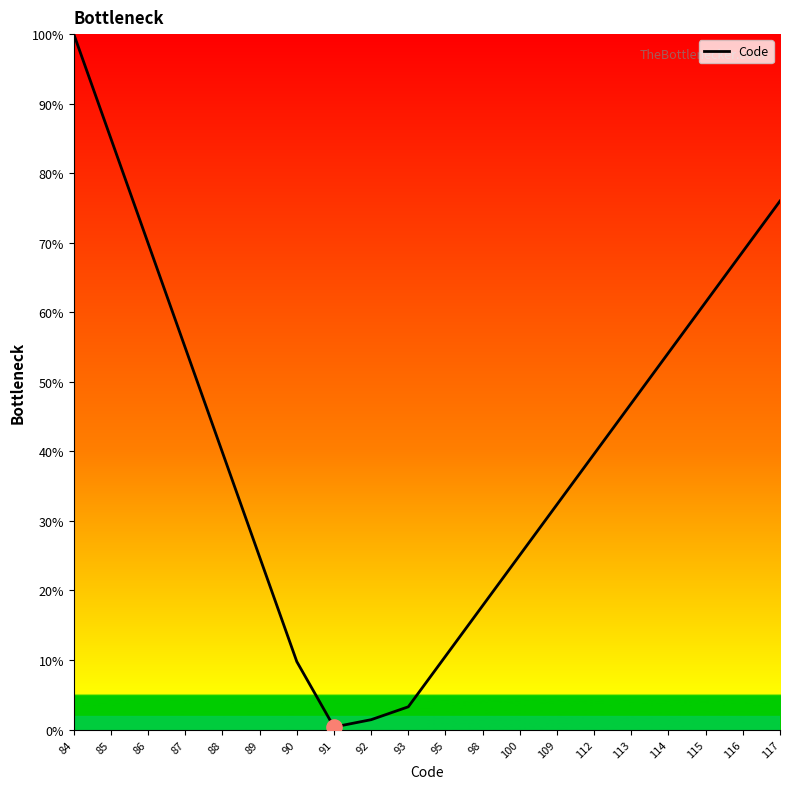

Which has a higher value, 116 or 91?

116